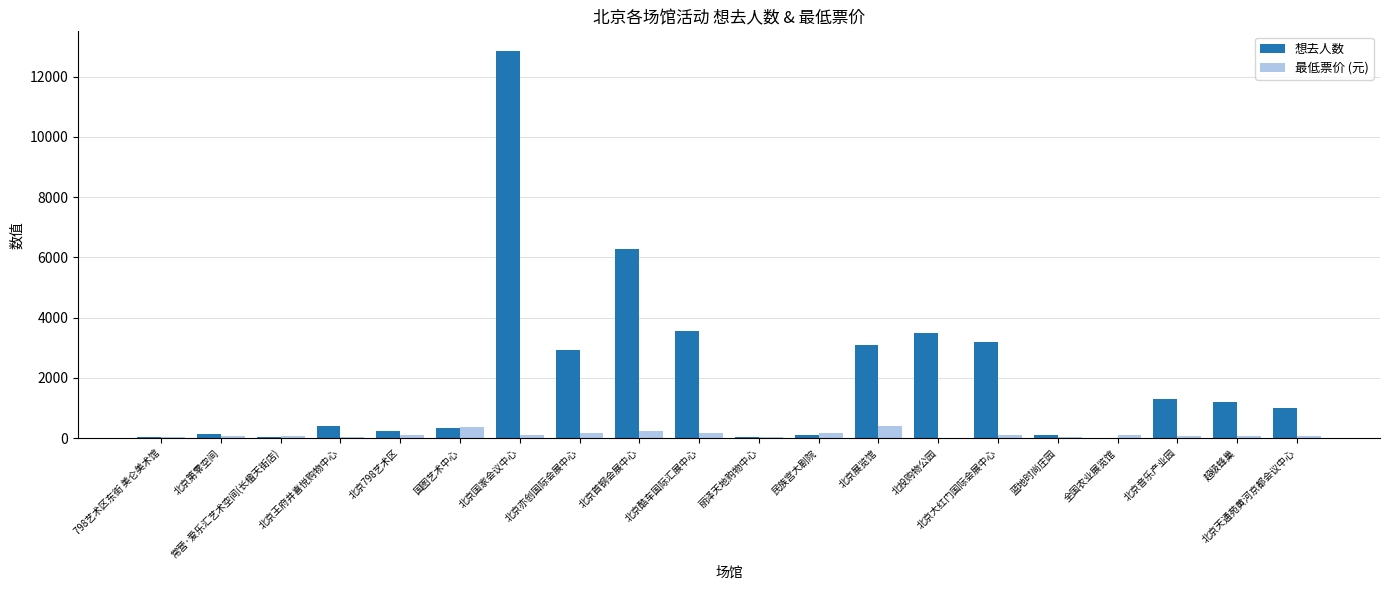

At which category does the chart reach its peak across all series?

北京国家会议中心